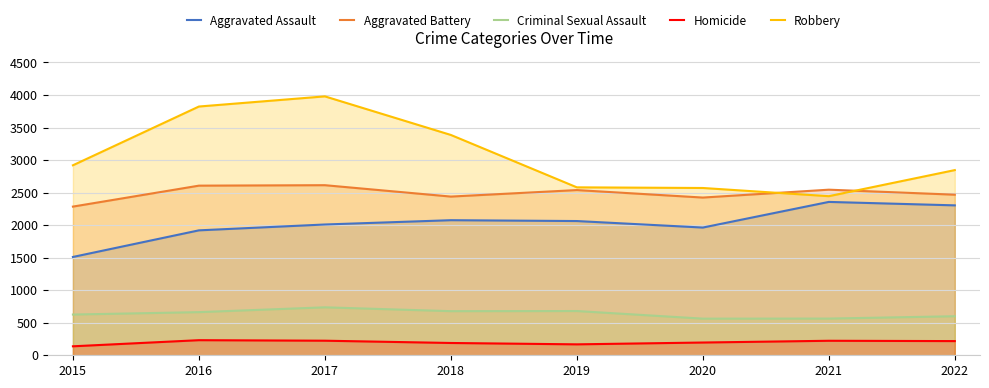

List the labels in order of Robbery value, largest first.

2017, 2016, 2018, 2015, 2022, 2019, 2020, 2021